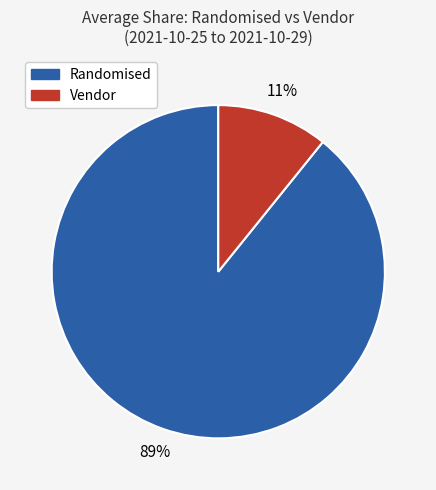

Is there any slice that represents more than half of the pie?

Yes